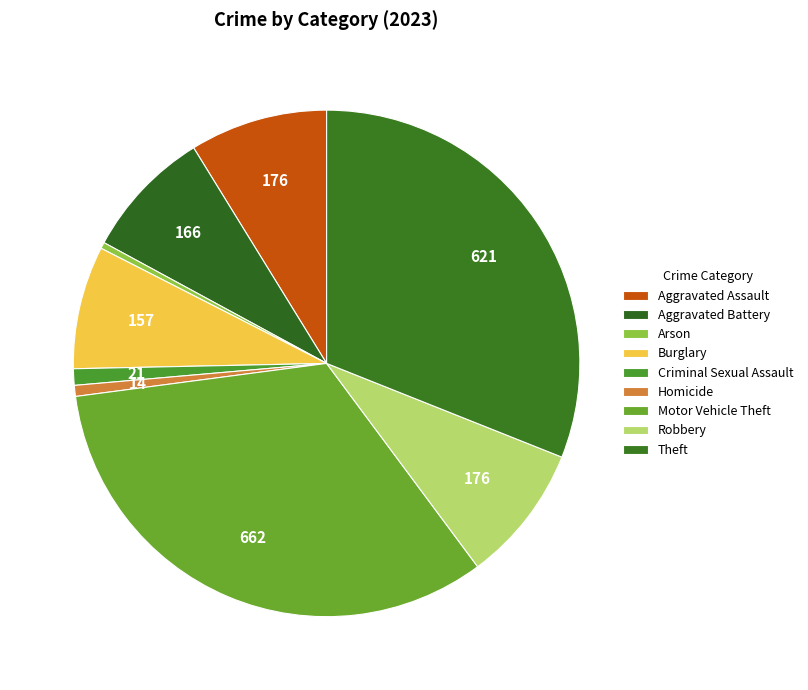

Approximately how many times larger is the value at Homicide compared to Aggravated Battery?

0.1